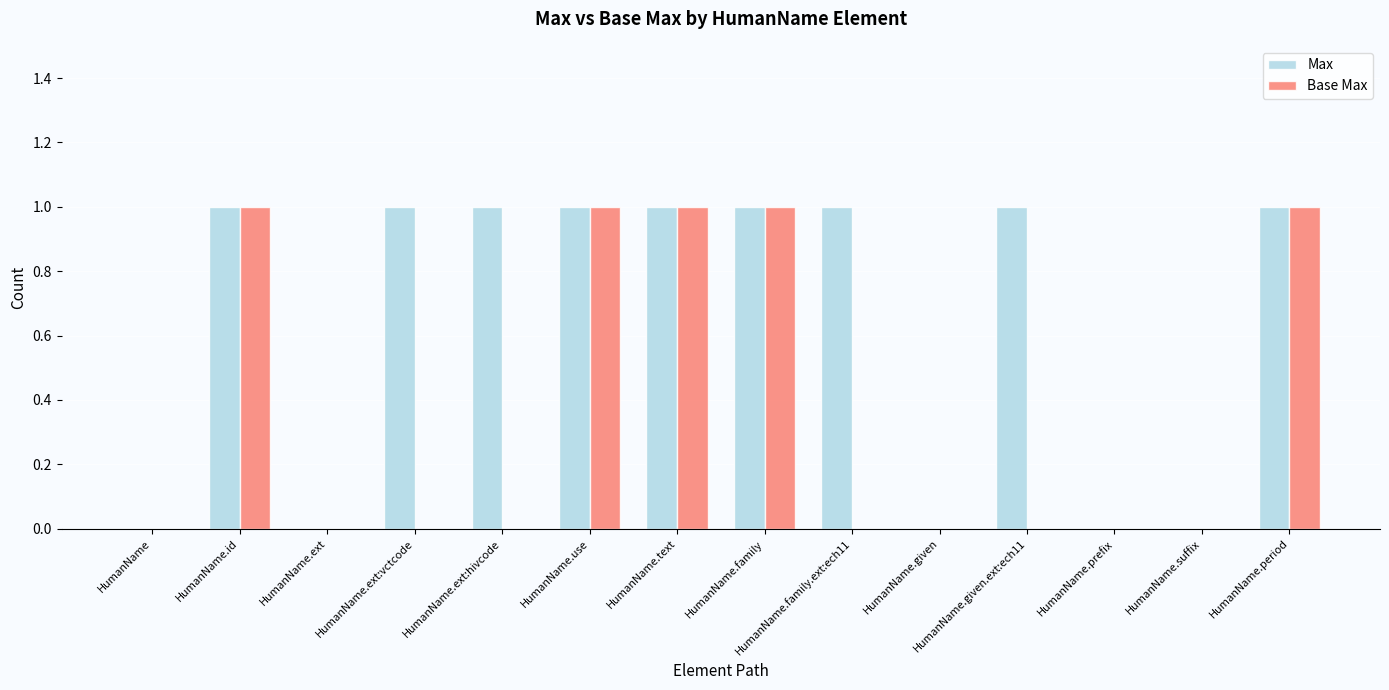

Between HumanName.id and HumanName.ext:hivcode, which series saw the biggest shift?

Base Max